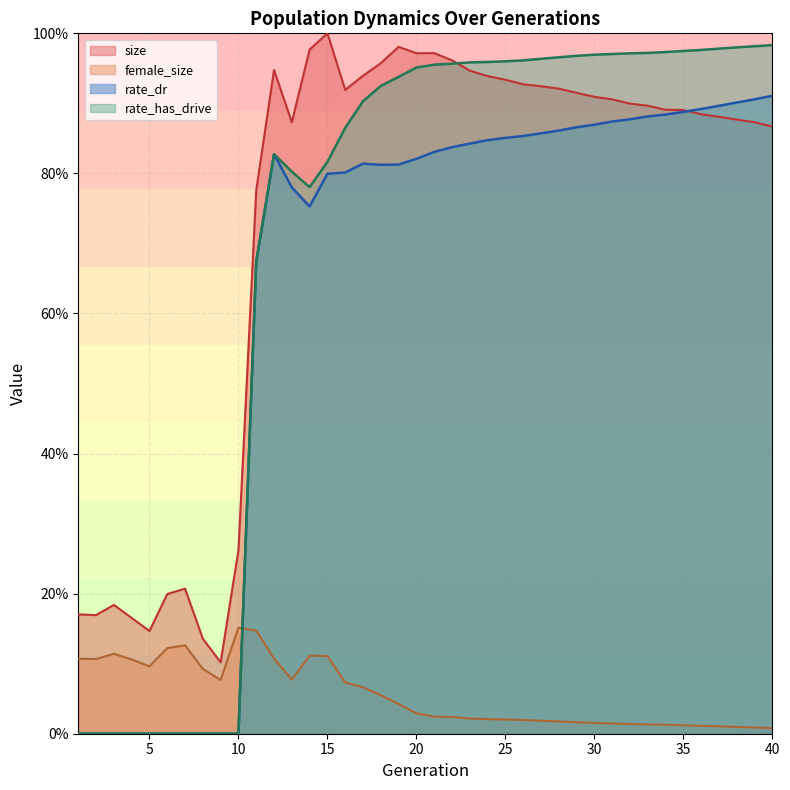

What is the difference between the female_size values at 4 and 35?

0.1